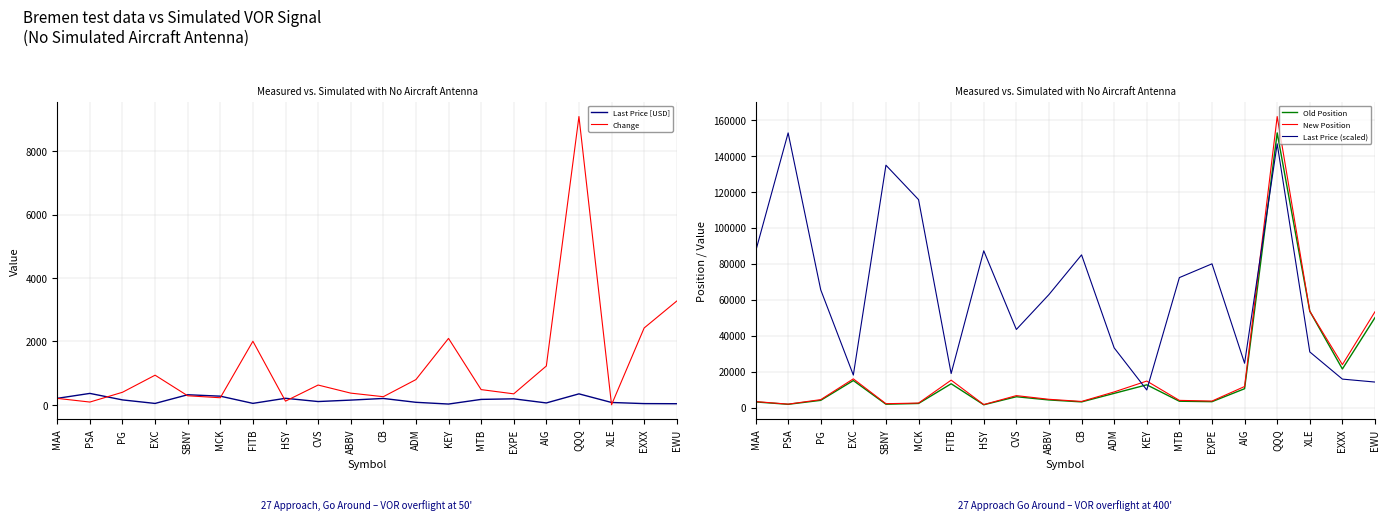

Reading left to right, list all the values displayed in this chart.

Last Price [USD]: MAA=203.6	PSA=359.0	PG=153.8	EXC=42.5	SBNY=316.8	MCK=271.8	FITB=44.5	HSY=204.9	CVS=102.0	ABBV=147.7	CB=199.5	ADM=78.0	KEY=23.0	MTB=169.8	EXPE=187.8	AIG=57.9	QQQ=344.7	XLE=72.7	EXXX=37.2	EWU=33.3
Change: MAA=202.0	PSA=86.0	PG=395.0	EXC=934.0	SBNY=284.0	MCK=222.0	FITB=2005.0	HSY=115.0	CVS=623.0	ABBV=368.0	CB=255.0	ADM=795.0	KEY=2095.0	MTB=479.0	EXPE=345.0	AIG=1224.0	QQQ=9098.0	XLE=0.0	EXXX=2424.0	EWU=3274.0
Old Position: MAA=3124.0	PSA=1801.0	PG=4007.0	EXC=15020.0	SBNY=1854.0	MCK=2270.0	FITB=13228.0	HSY=1538.0	CVS=6013.0	ABBV=4218.0	CB=3139.0	ADM=7889.0	KEY=12634.0	MTB=3508.0	EXPE=3260.0	AIG=10475.0	QQQ=152700.0	XLE=53552.0	EXXX=21448.0	EWU=50002.0
New Position: MAA=3326.0	PSA=1887.0	PG=4402.0	EXC=15954.0	SBNY=2138.0	MCK=2492.0	FITB=15233.0	HSY=1653.0	CVS=6636.0	ABBV=4586.0	CB=3394.0	ADM=8684.0	KEY=14729.0	MTB=3987.0	EXPE=3605.0	AIG=11699.0	QQQ=161798.0	XLE=53552.0	EXXX=23872.0	EWU=53276.0
Last Price (scaled): MAA=86618.5	PSA=152700.0	PG=65443.5	EXC=18057.0	SBNY=134736.5	MCK=115594.8	FITB=18912.0	HSY=87141.7	CVS=43409.2	ABBV=62823.2	CB=84878.7	ADM=33174.8	KEY=9779.3	MTB=72249.4	EXPE=79906.1	AIG=24624.8	QQQ=146629.9	XLE=30924.5	EXXX=15811.1	EWU=14169.1